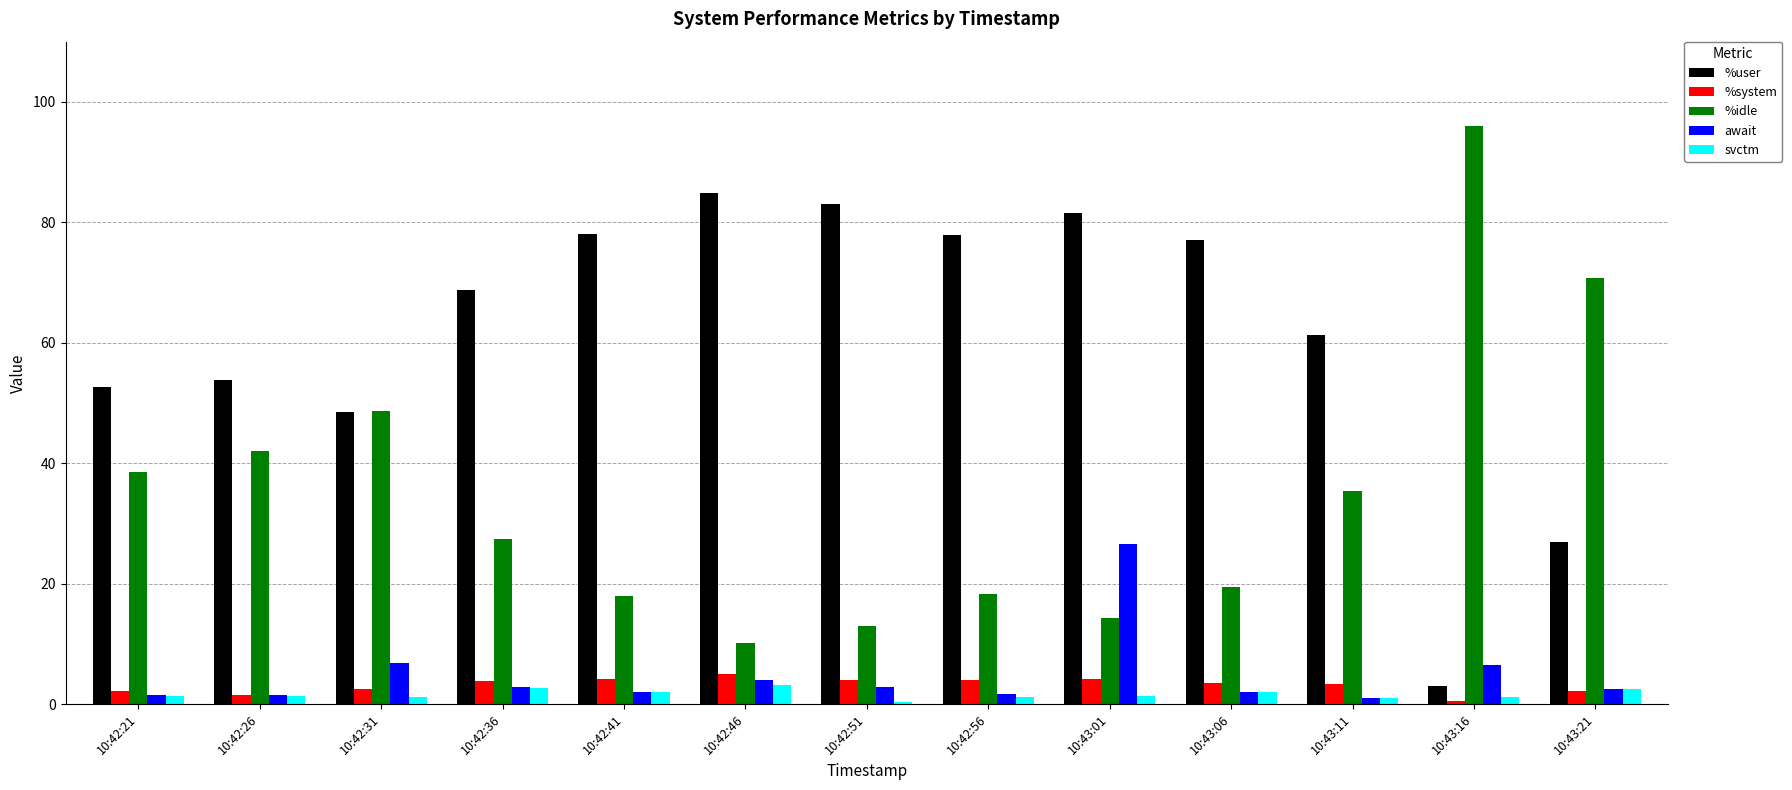

At which category is the sum across all series the highest?

10:43:01